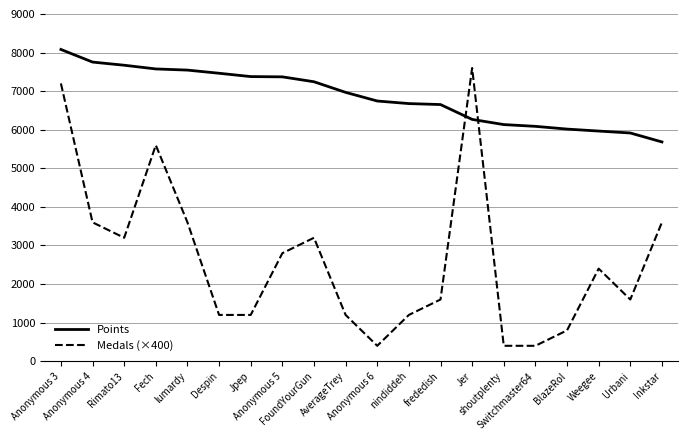

Which series has the widest spread of values?

Medals (×400)